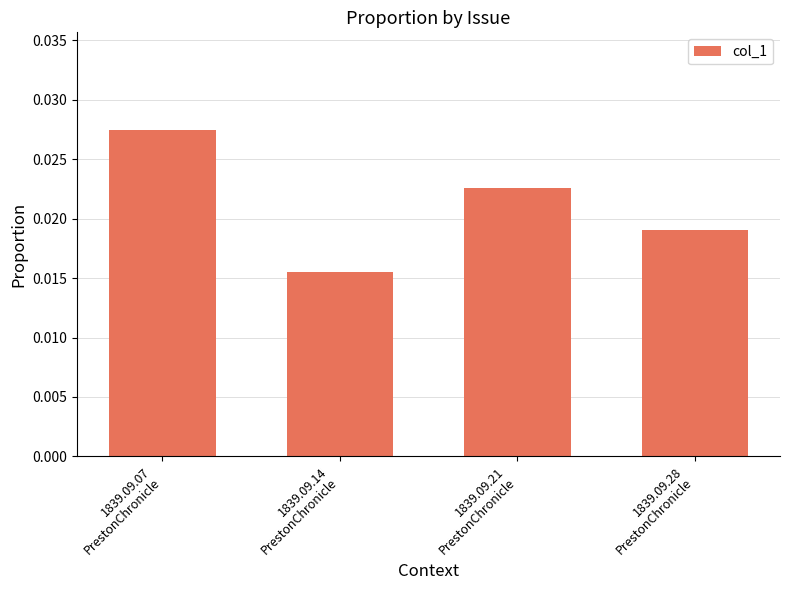

Which has a higher value, 1839.09.21
PrestonChronicle or 1839.09.14
PrestonChronicle?

1839.09.21
PrestonChronicle